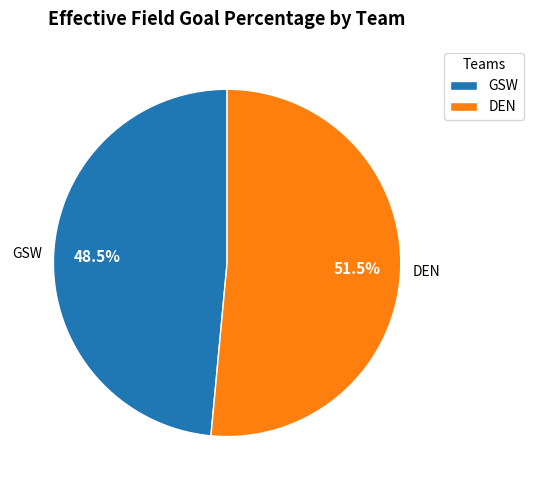

What percentage do GSW and DEN together represent?

100.0%